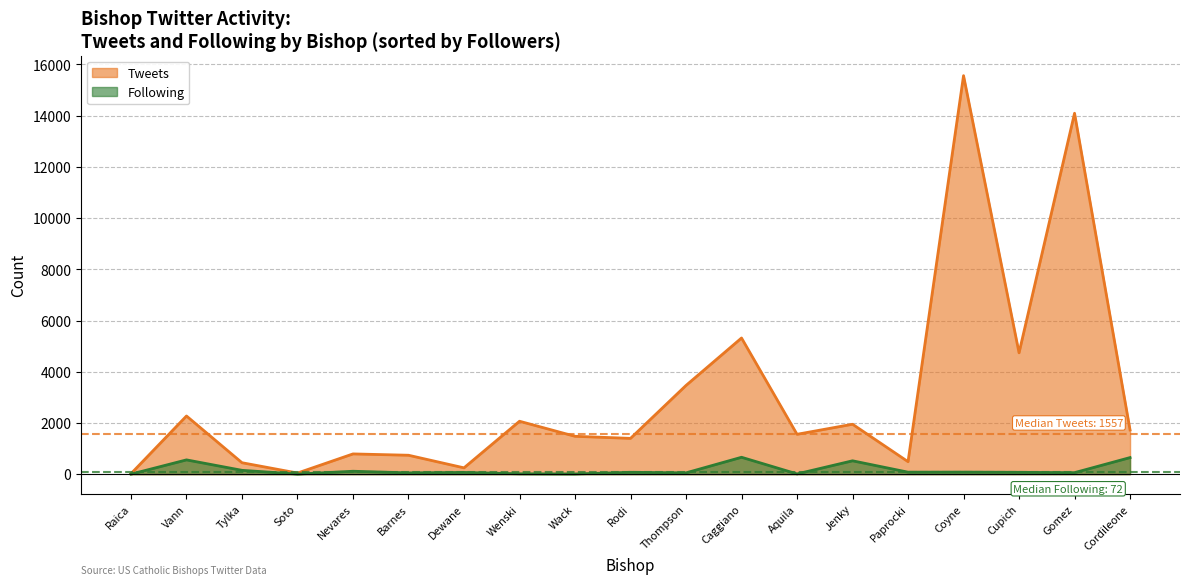

True or false: Following and Tweets cross at least once.

False